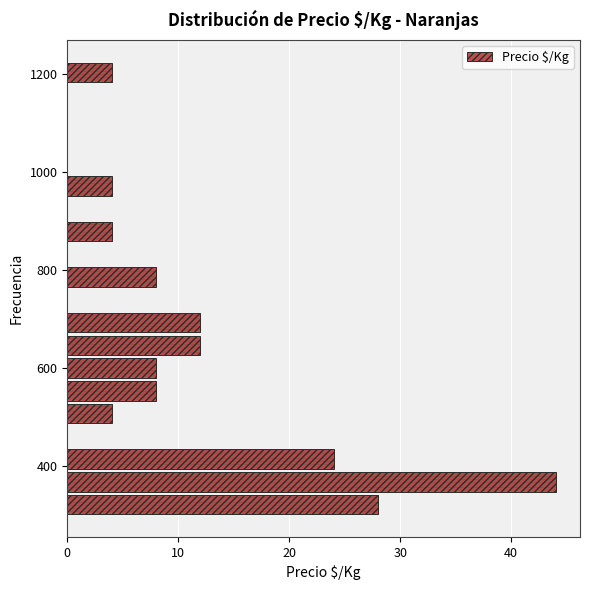

Read against the y-axis, roughly where is the centre of the longest bar?

360